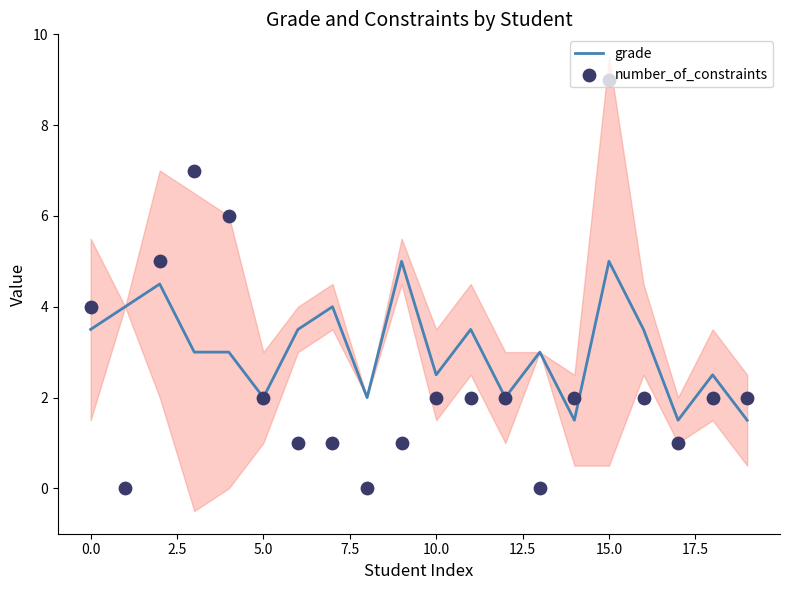

What are all the series names shown in the legend?

grade, number_of_constraints